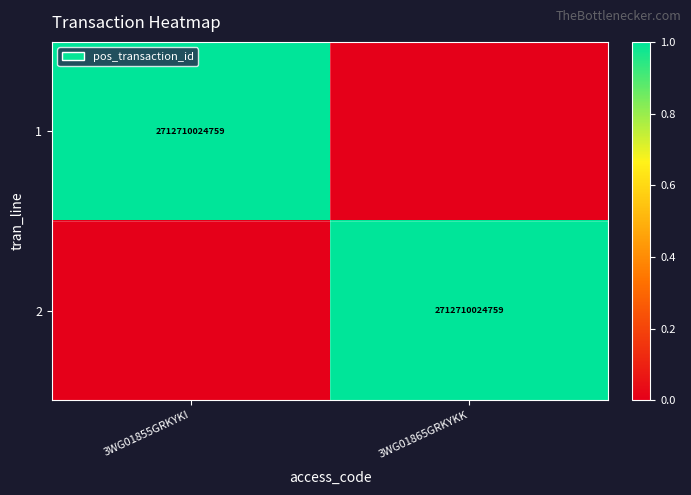

The 2 series shows 927797882912 at 3WG01865GRKYKK. True or false?

False